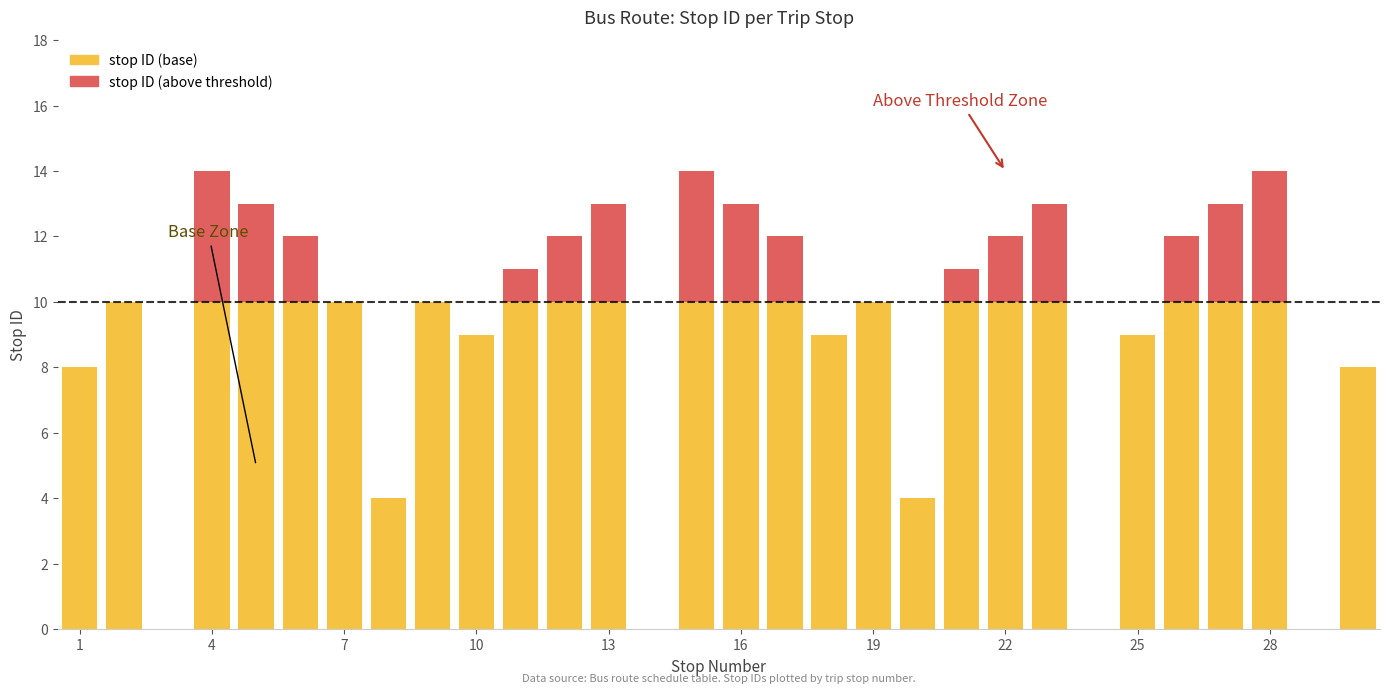

What is the sum of all stop ID (base) values?

241